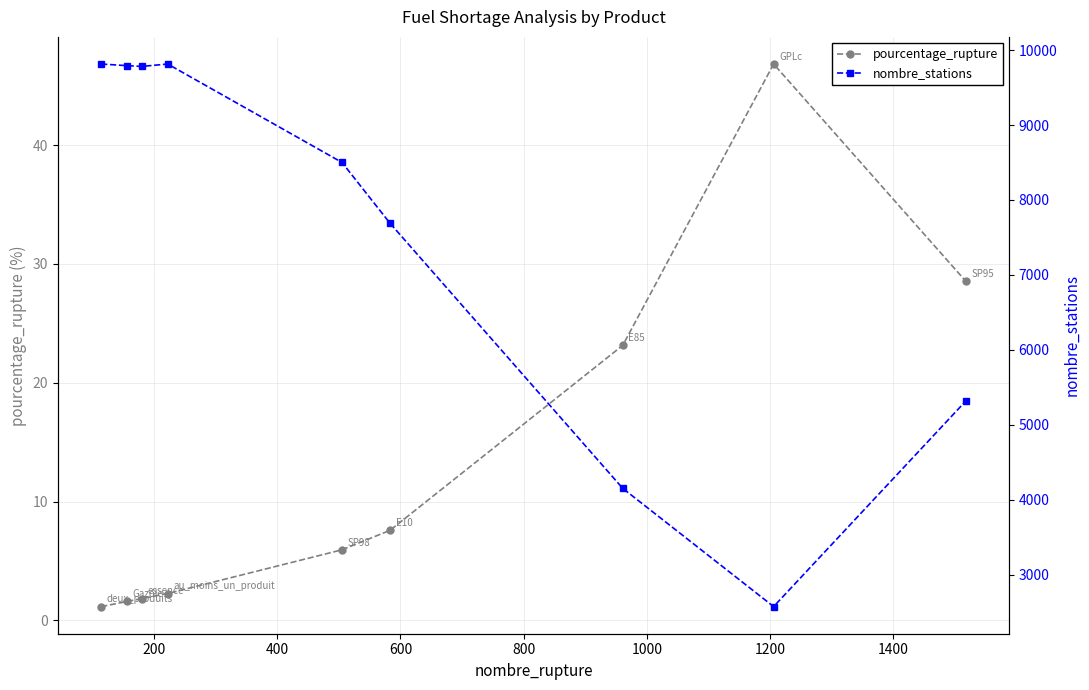

Between 800 and 1000, which series saw the biggest shift?

nombre_stations